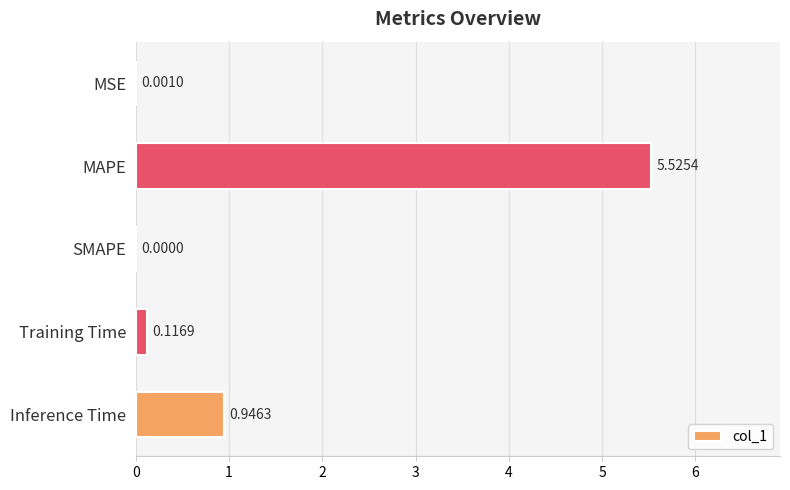

Where is the data nearest to the value 2?

Inference Time